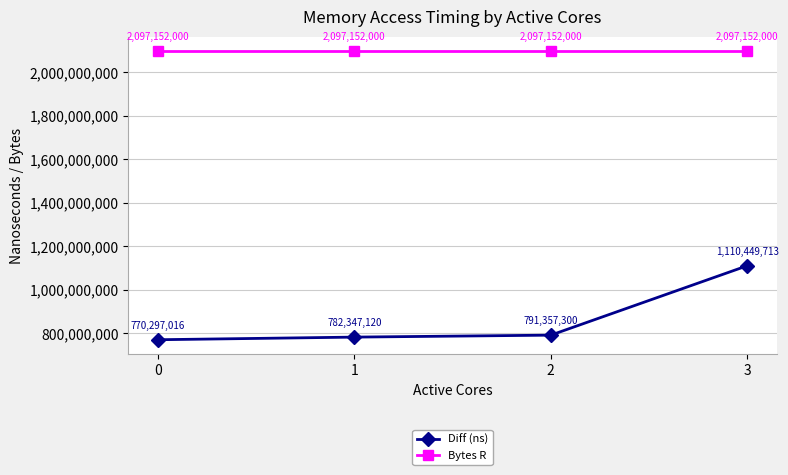

List the series in order of their overall mean, highest first.

Bytes R, Diff (ns)